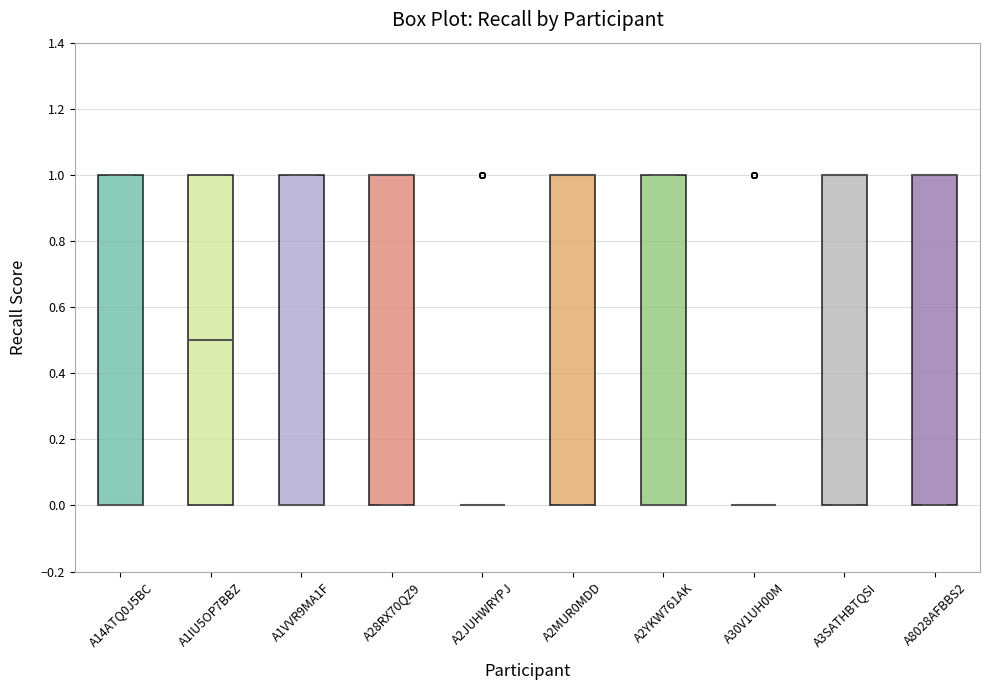

Reading left to right, read every box against the y-axis: the position of its median line, the range the box covers, and the ends of its whiskers. The values are not printed on the chart, so give them approximately, as read against the axis.

A14ATQ0J5BC: median 0.0 (drawn on the box's lower edge), box 0.0 to 1.0, whiskers 0.0 to 1.0
A1IU5OP7BBZ: median 0.5, box 0.0 to 1.0, whiskers 0.0 to 1.0
A1VVR9MA1F: median 0.0 (drawn on the box's lower edge), box 0.0 to 1.0, whiskers 0.0 to 1.0
A28RX70QZ9: median 1.0 (drawn on the box's upper edge), box 0.0 to 1.0, whiskers 0.0 to 1.0
A2JUHWRYPJ: box collapsed to a line at 0.0, whiskers 0.0 to 0.0
A2MUR0MDD: median 1.0 (drawn on the box's upper edge), box 0.0 to 1.0, whiskers 0.0 to 1.0
A2YKW761AK: median 0.0 (drawn on the box's lower edge), box 0.0 to 1.0, whiskers 0.0 to 1.0
A30V1UH00M: box collapsed to a line at 0.0, whiskers 0.0 to 0.0
A3SATHBTQSI: median 1.0 (drawn on the box's upper edge), box 0.0 to 1.0, whiskers 0.0 to 1.0
A8028AFBBS2: median 1.0 (drawn on the box's upper edge), box 0.0 to 1.0, whiskers 0.0 to 1.0